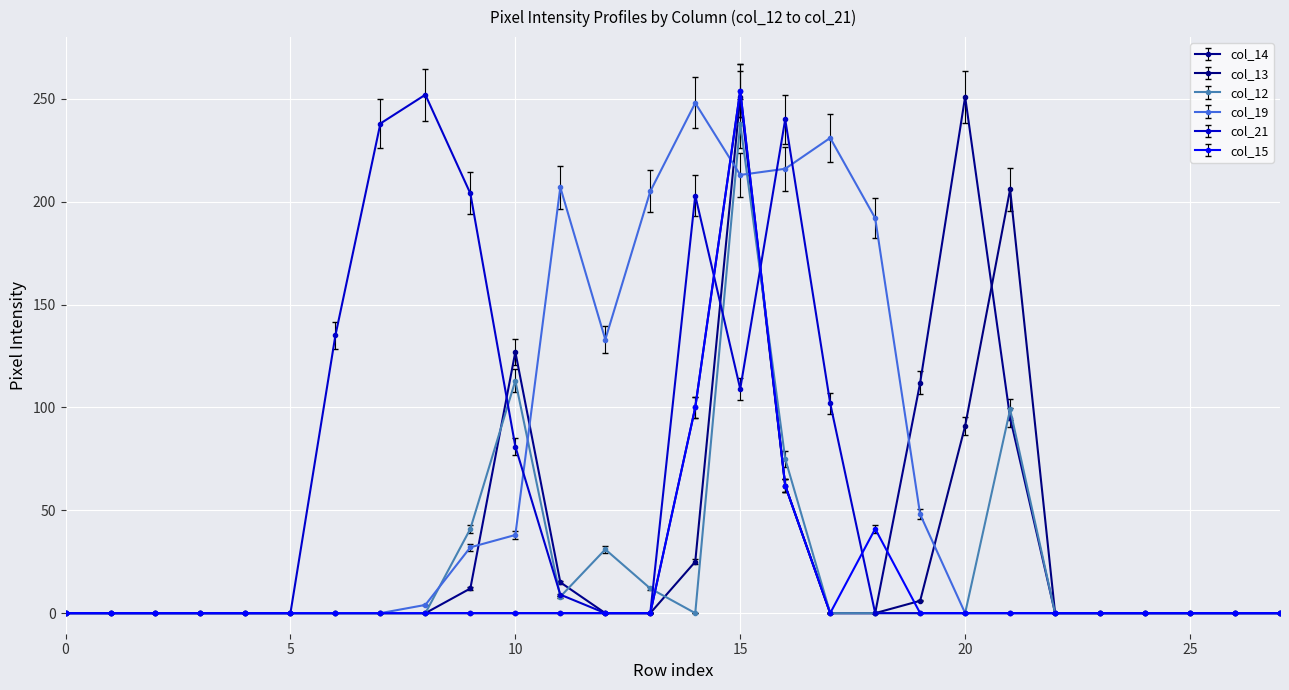

At how many categories does at least one series exceed 243?

4